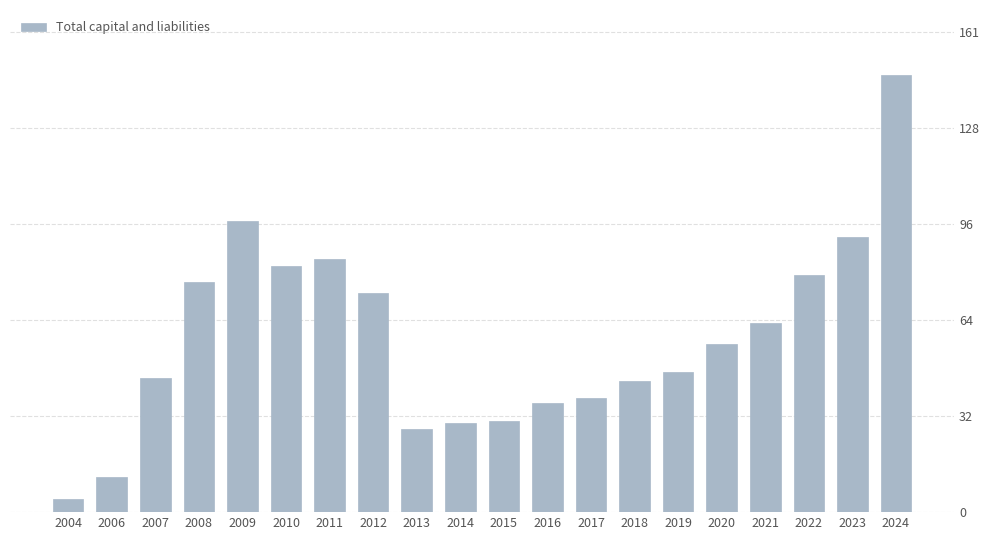

Which has a higher value, 2020 or 2014?

2020